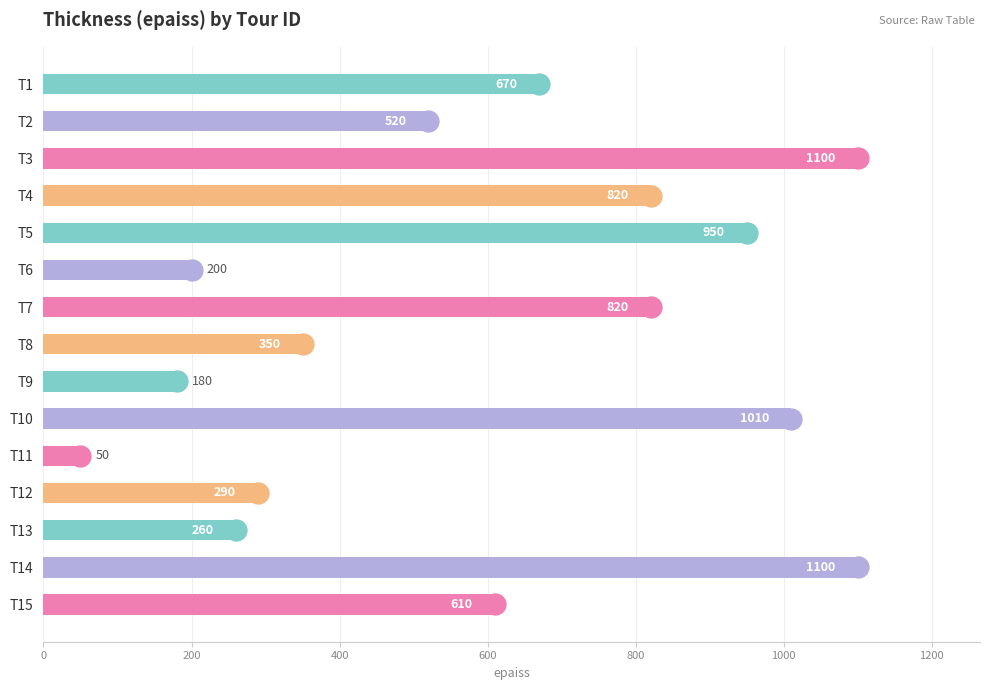

What is the approximate value at T6?

200